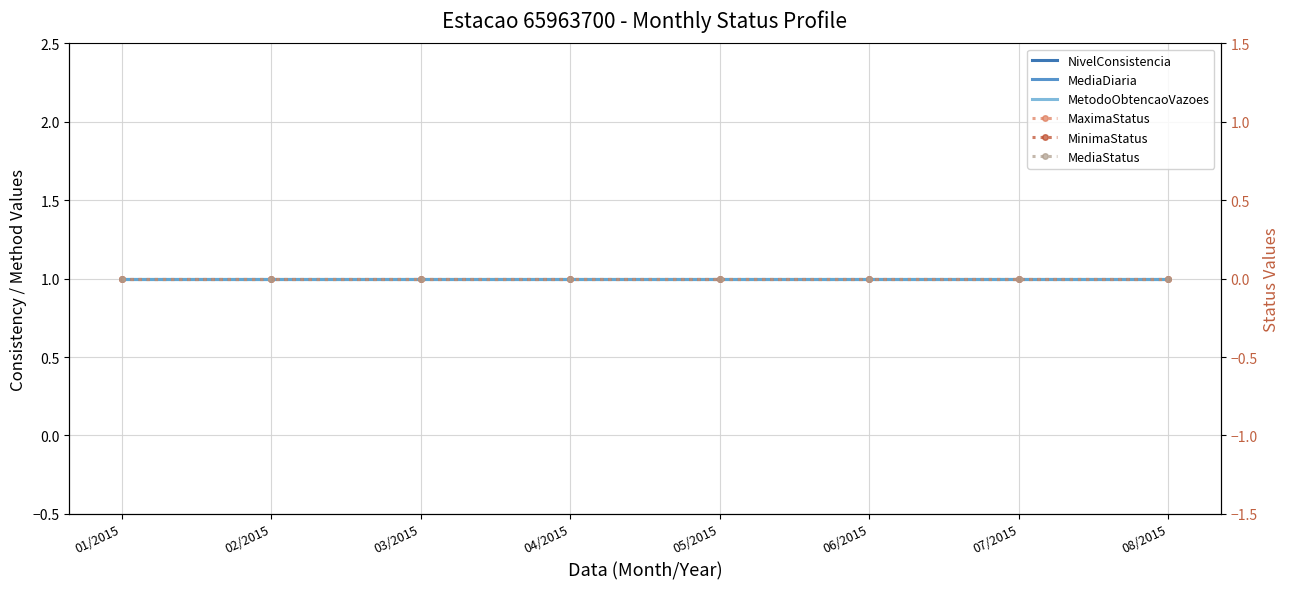

What is the sum of the MediaDiaria values at 05/2015 and 04/2015?

2